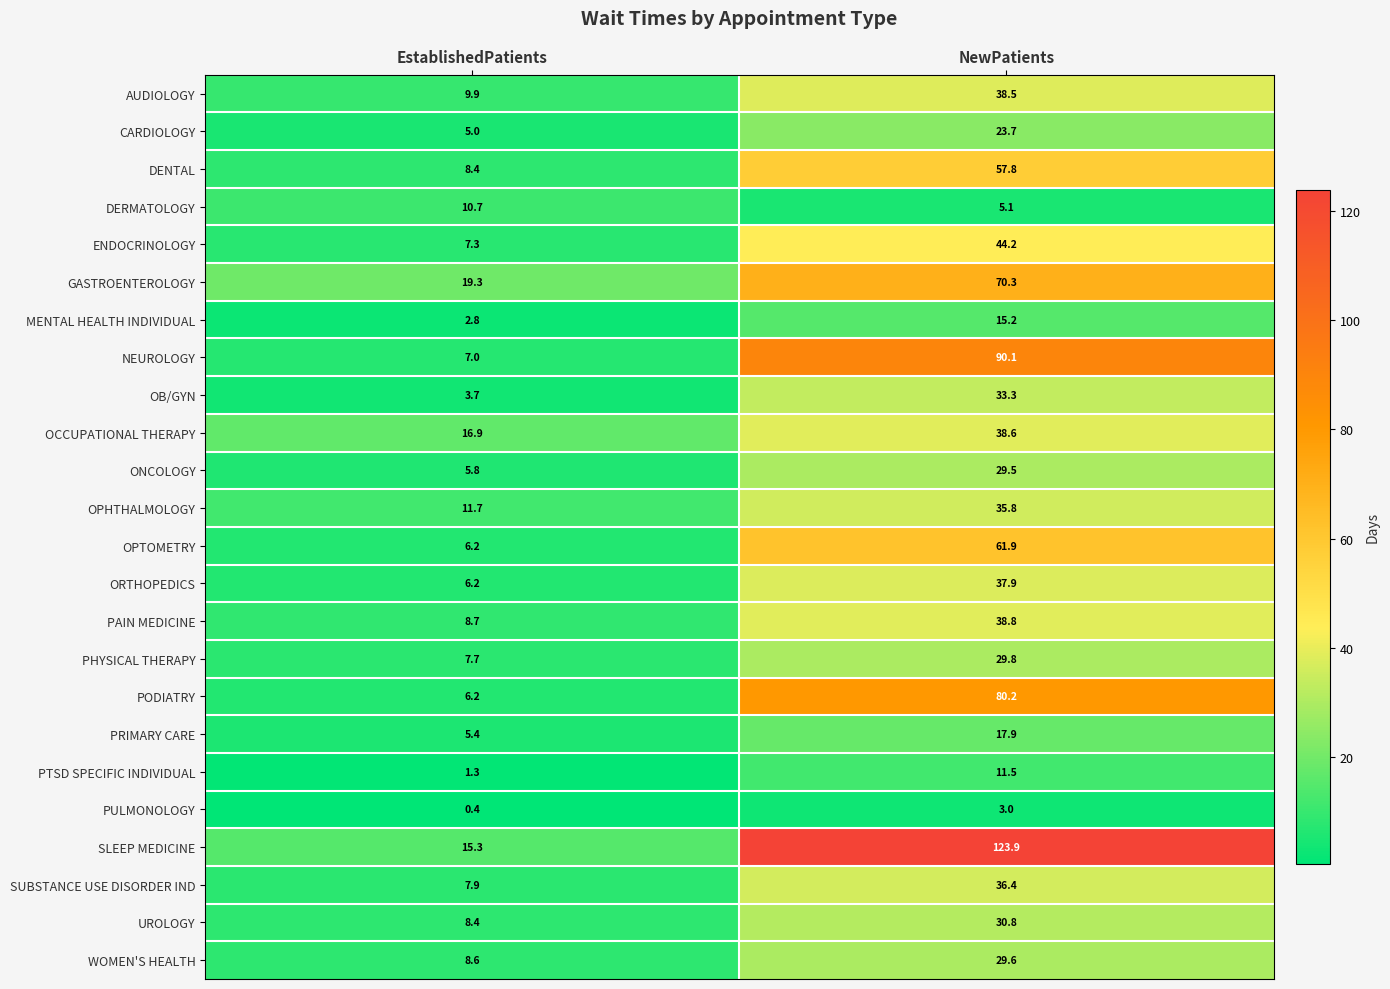

What is the difference between the highest and lowest values at EstablishedPatients?

18.9